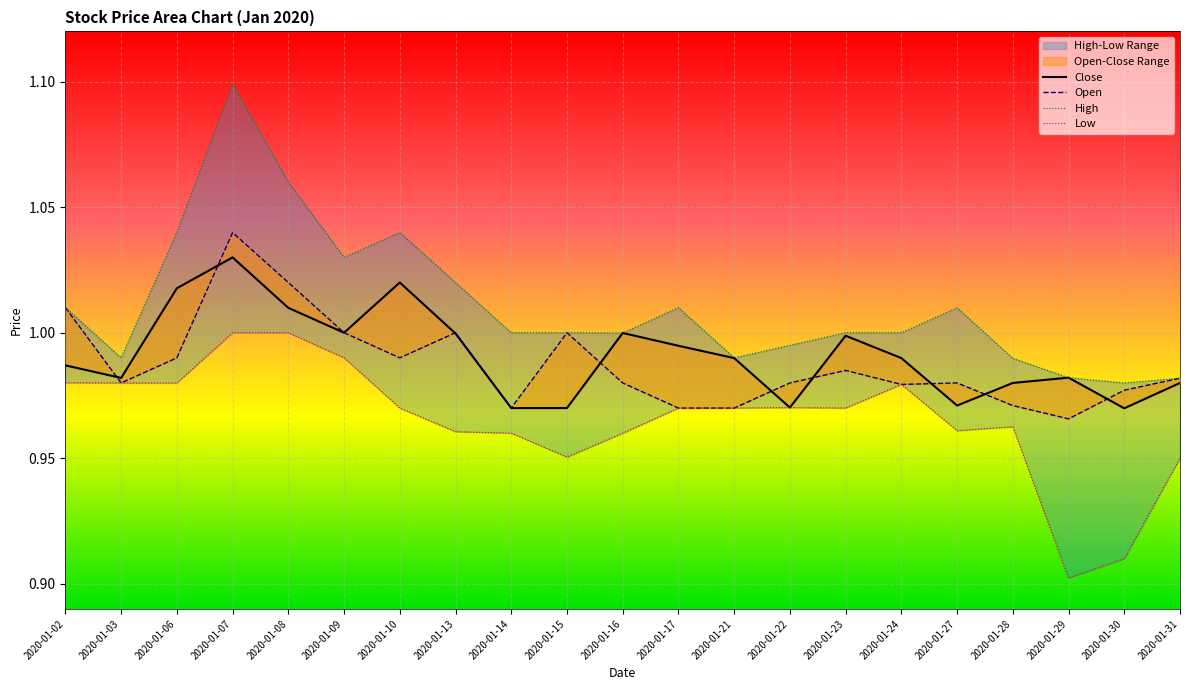

Rank the series at 2020-01-10 from highest to lowest value.

High, Close, Open, Low